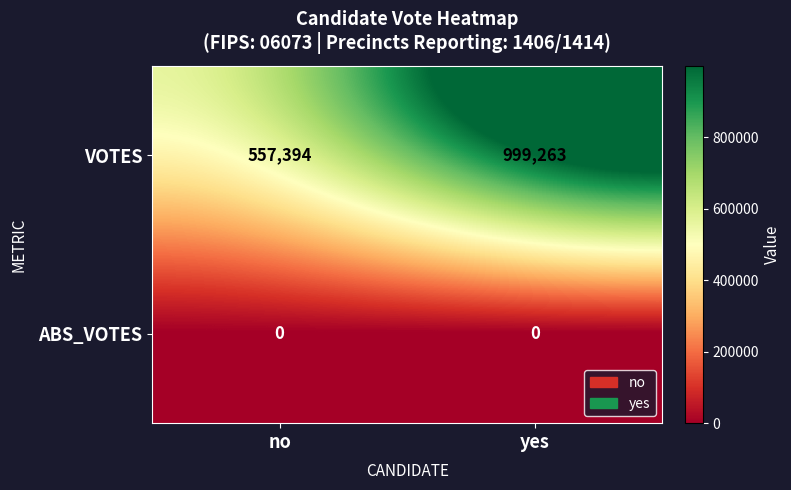

What is the total value across all series at yes?

999263